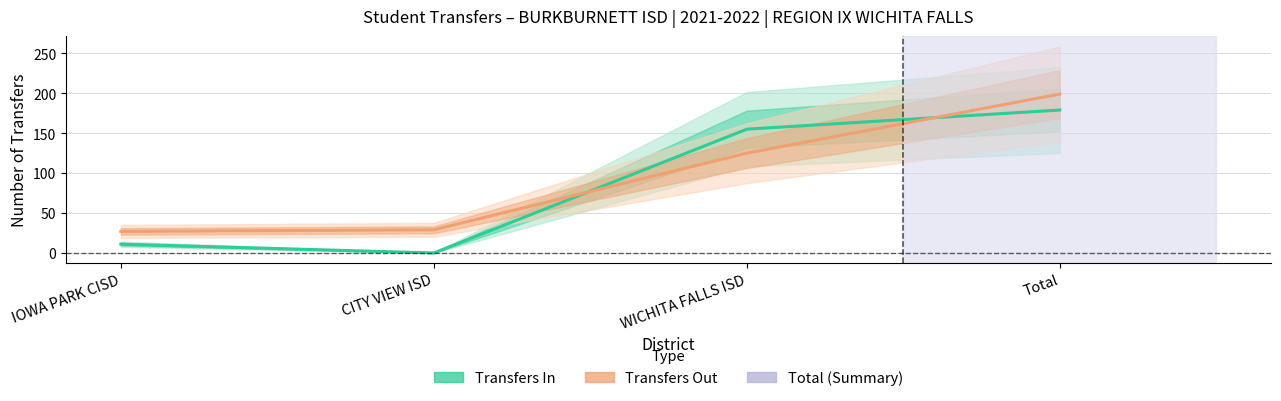

What is the minimum value shown in the chart?

27